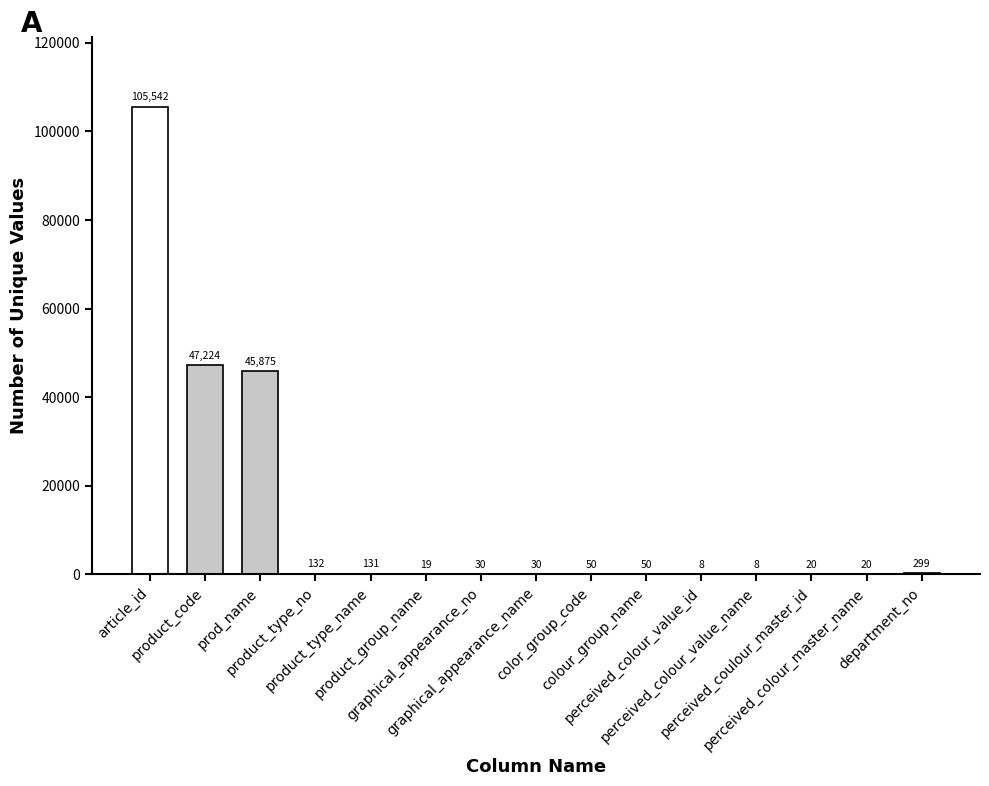

What is the greatest value displayed?

105542